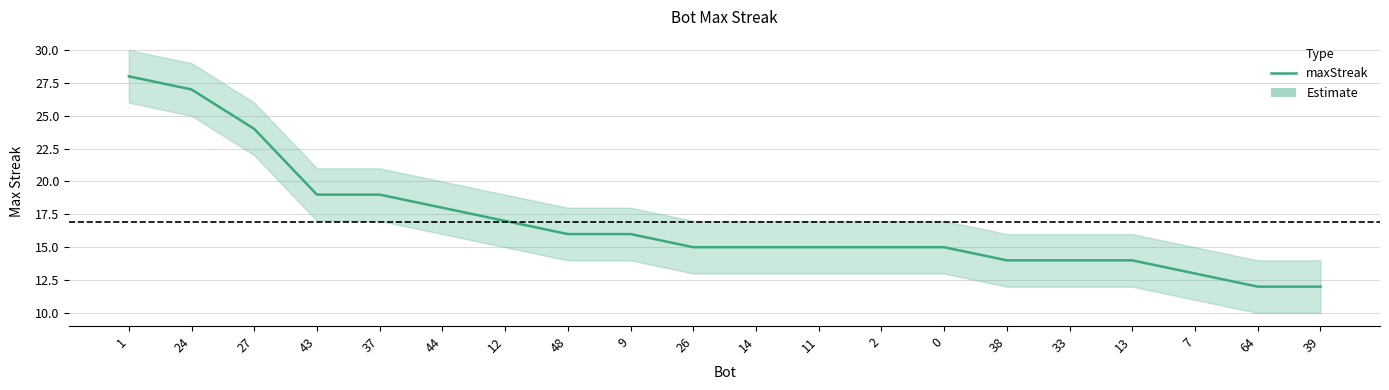

Reading left to right, extract all data points from this chart.

1=28	24=27	27=24	43=19	37=19	44=18	12=17	48=16	9=16	26=15	14=15	11=15	2=15	0=15	38=14	33=14	13=14	7=13	64=12	39=12